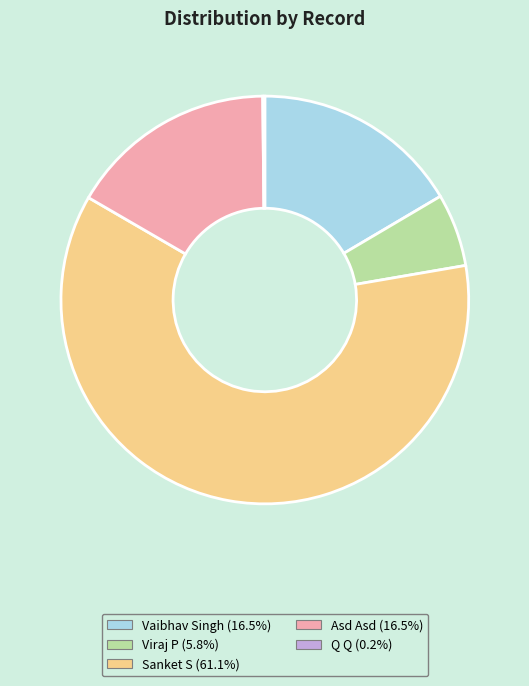

Is there any slice that represents more than half of the pie?

Yes